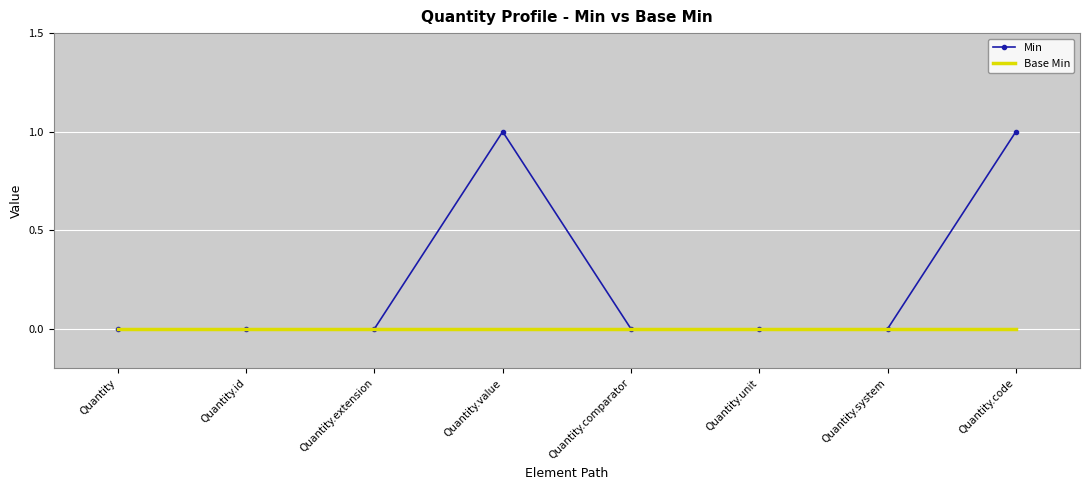

What value does the Min series have at Quantity.code?

1